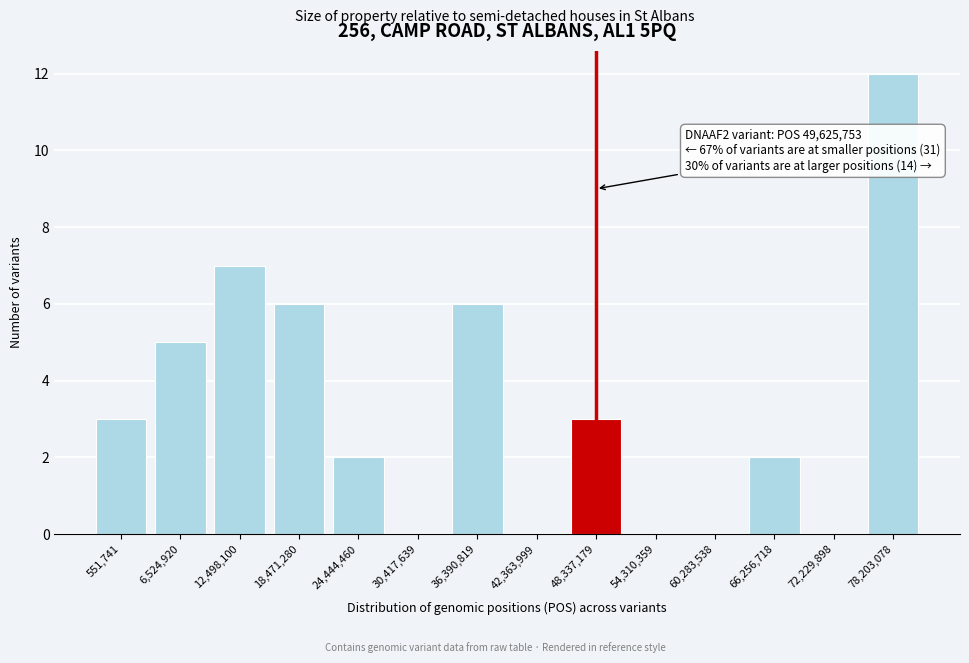

Reading right to left, list all the values displayed in this chart.

78,203,078=12	72,229,898=0	66,256,718=2	60,283,538=0	54,310,359=0	48,337,179=3	42,363,999=0	36,390,819=6	30,417,639=0	24,444,460=2	18,471,280=6	12,498,100=7	6,524,920=5	551,741=3